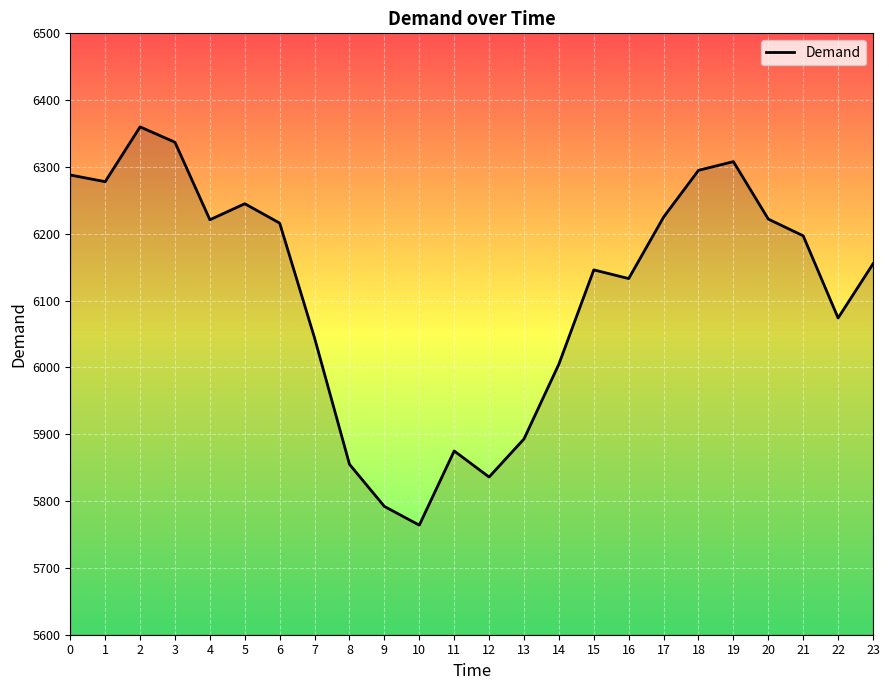

What is the change in value from 1 to 12?

-442